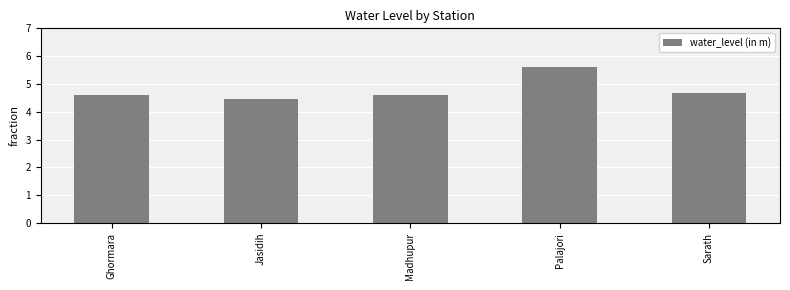

Reading right to left, transcribe all the data shown in this chart.

Sarath=4.7	Palajori=5.6	Madhupur=4.6	Jasidih=4.5	Ghormara=4.6